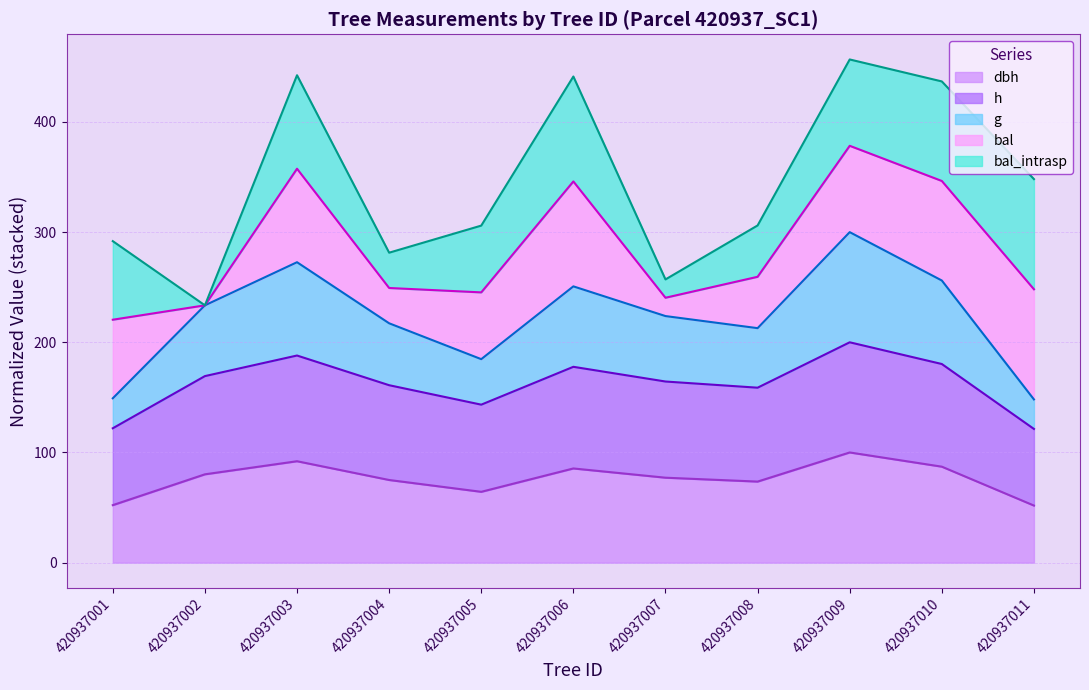

At which label does dbh first exceed 77?

420937002